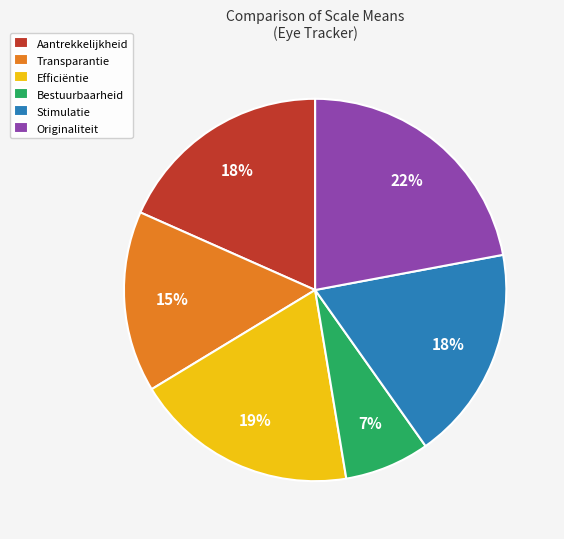

To the nearest percent, what portion does Stimulatie represent?

18%